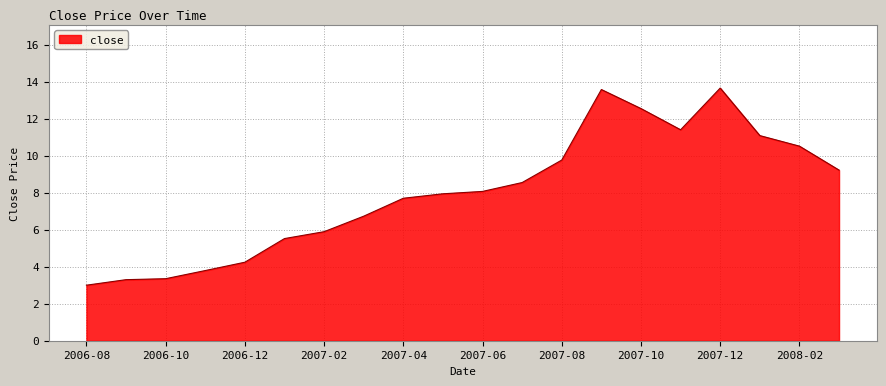

What is the smallest value displayed?

3.0